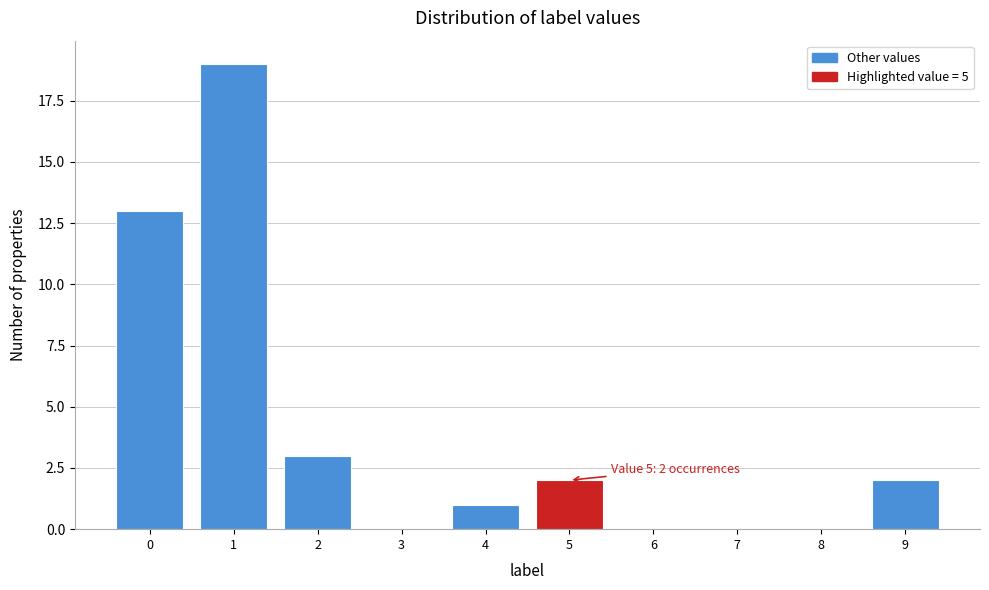

Reading right to left, what are all the values shown in this chart?

9=2	8=0	7=0	6=0	5=2	4=1	3=0	2=3	1=19	0=13